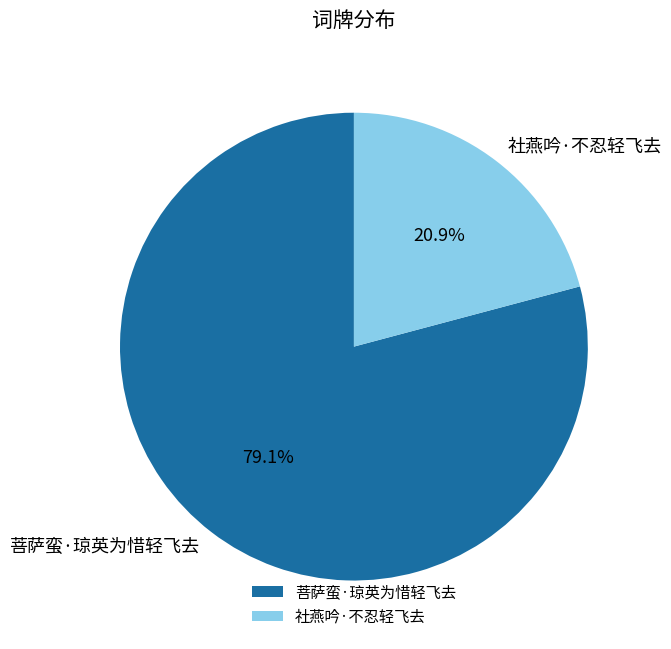

What is the majority slice?

菩萨蛮·琼英为惜轻飞去